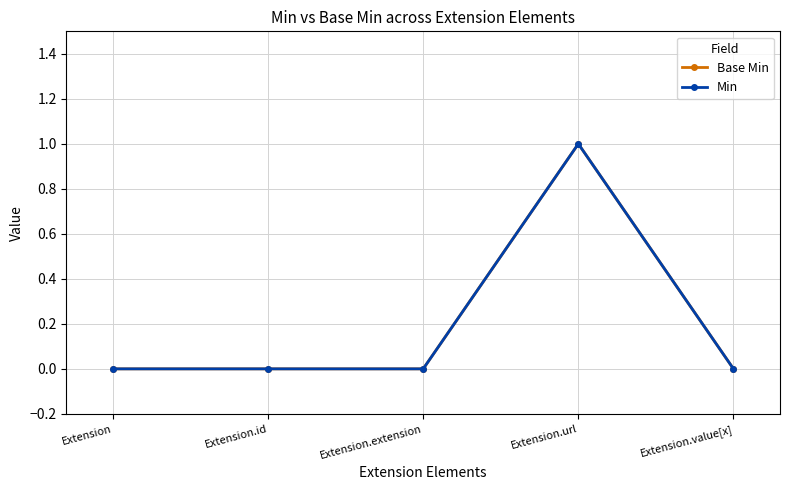

Rank the series at Extension.value[x] from lowest to highest value.

Base Min, Min